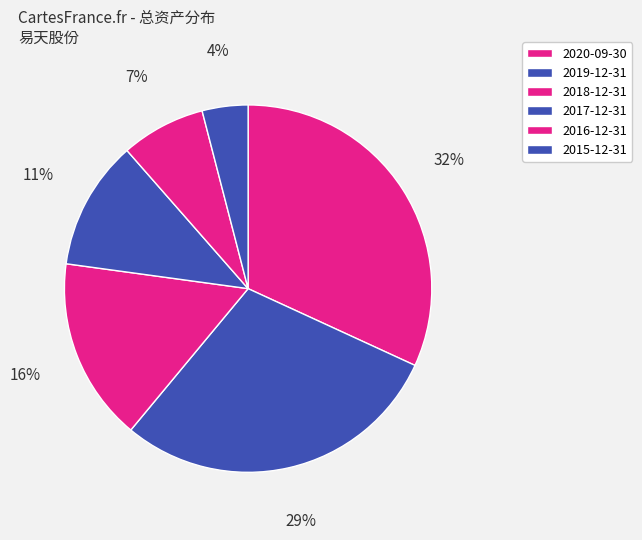

To the nearest percent, what is the difference between the 2016-12-31 and 2020-09-30 slice percentages?

24%